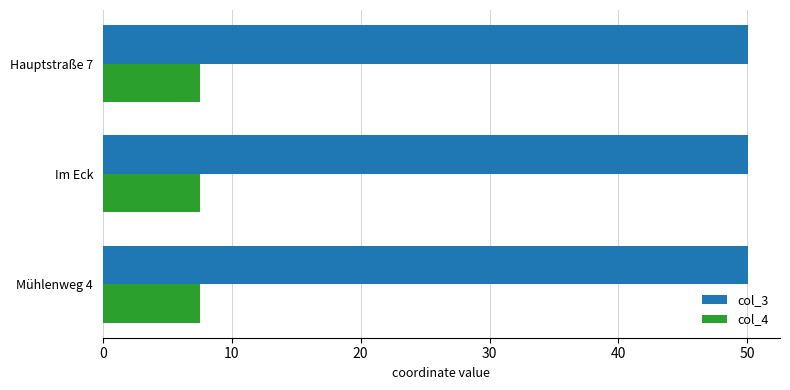

What is the minimum value for col_4?

7.5